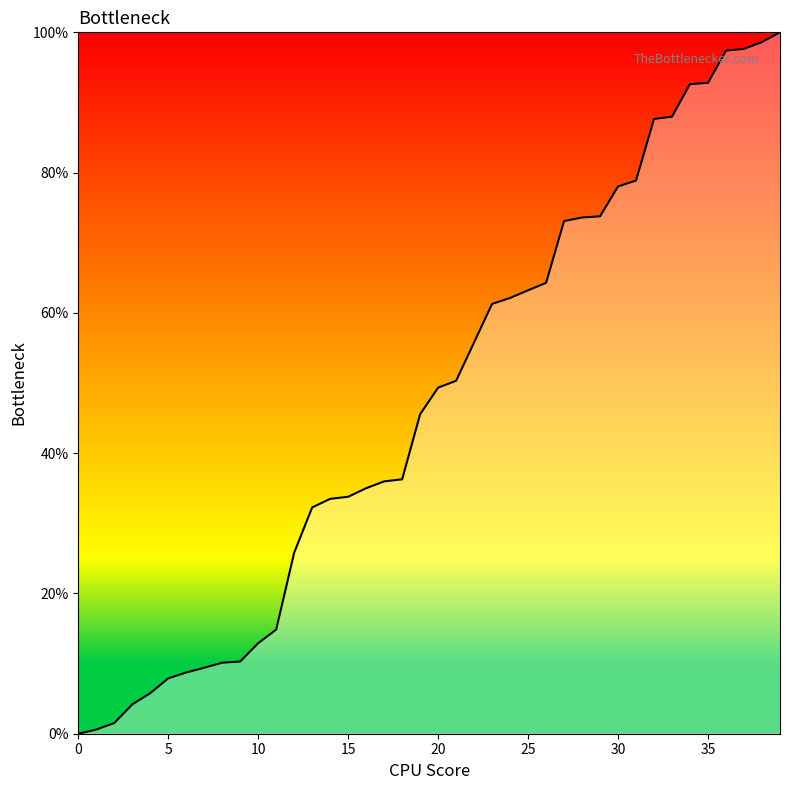

Does the chart display data point markers on the line(s)?

No